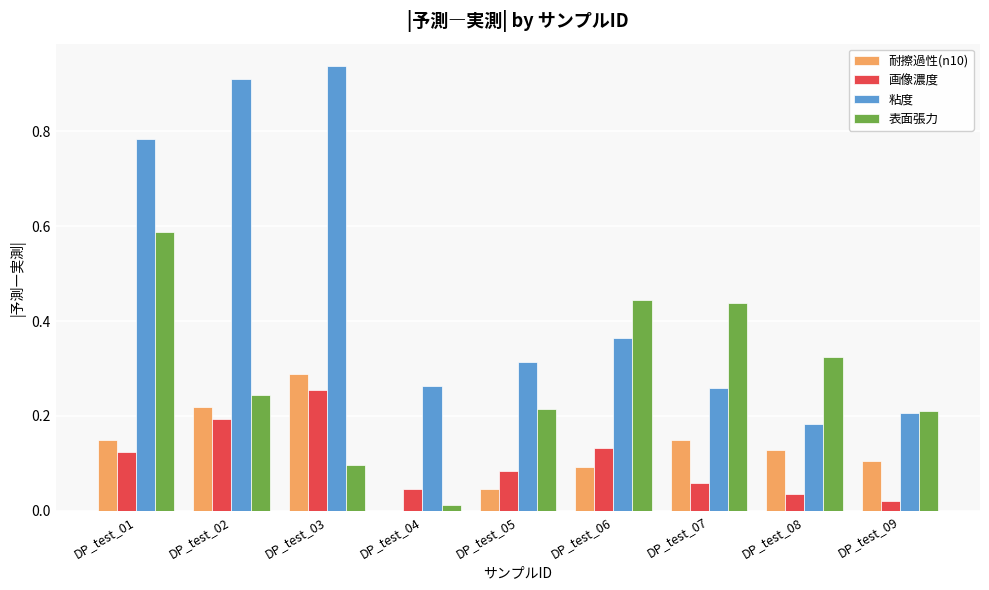

Are the bars horizontal?

No